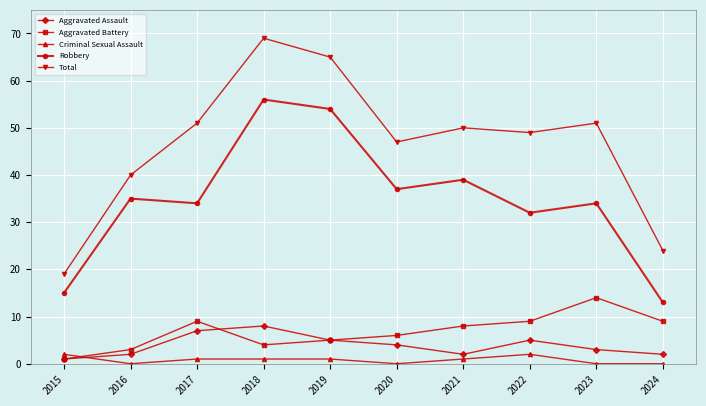

True or false: Total and Aggravated Battery cross at least once.

False